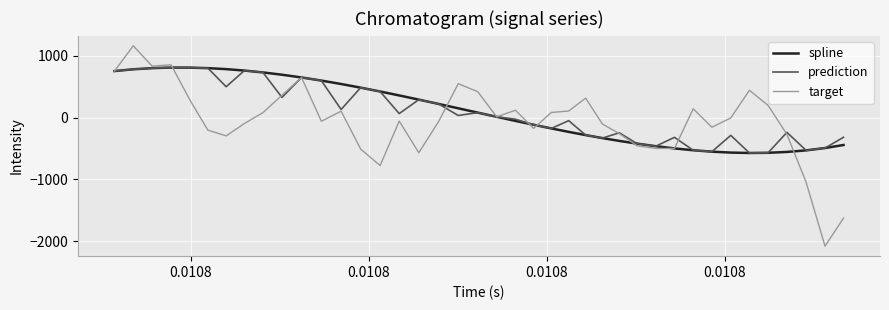

How many lines are shown in the chart?

3